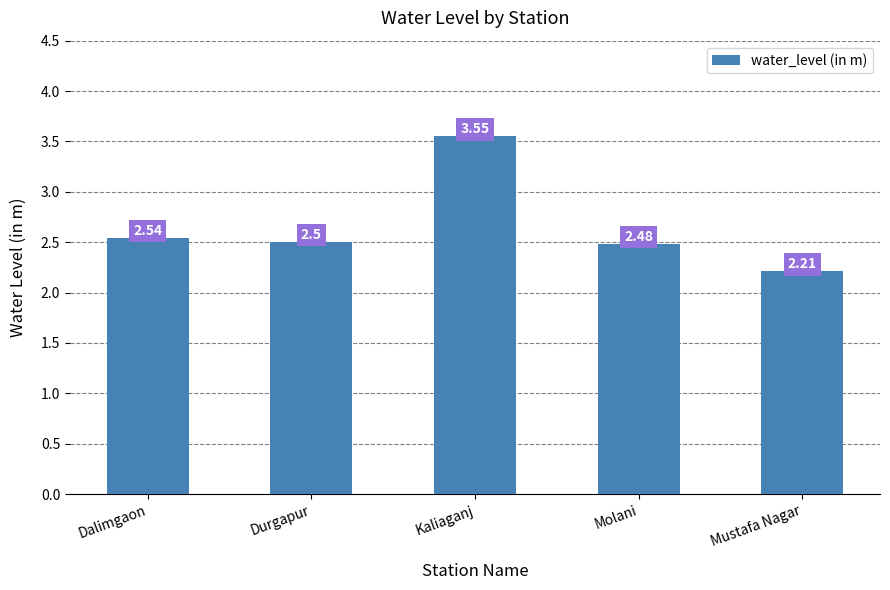

The chart shows a value of 2.2 at Mustafa Nagar. True or false?

True